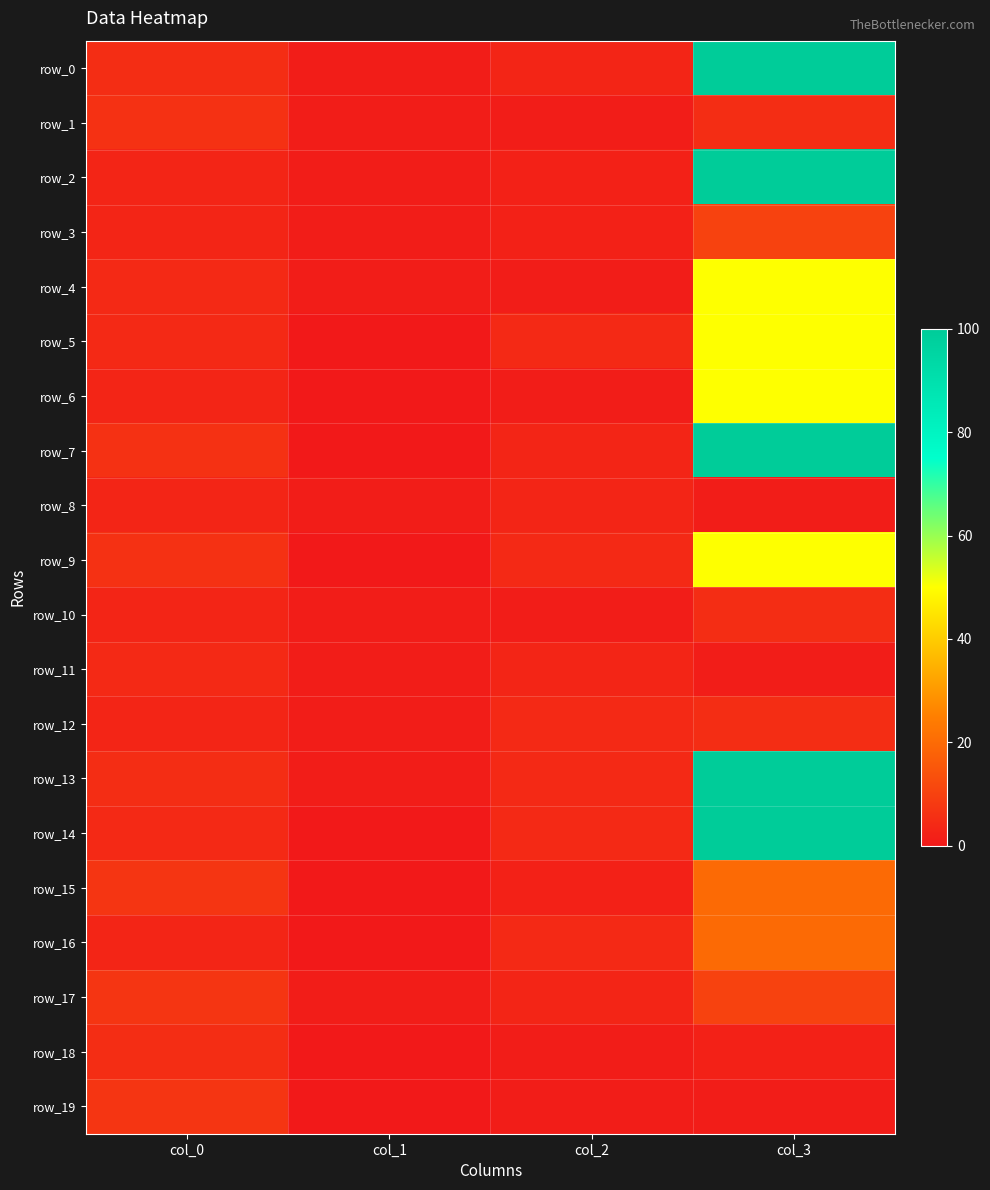

Reading left to right, extract all data points from this chart.

row_0: 5	1	3	100
row_1: 6	1	1	5
row_2: 3	1	2	100
row_3: 3	1	2	10
row_4: 4	1	1	50
row_5: 4	0	4	50
row_6: 3	0	1	50
row_7: 6	0	3	100
row_8: 3	1	3	1
row_9: 6	0	4	50
row_10: 3	1	1	5
row_11: 4	1	3	1
row_12: 3	1	4	5
row_13: 5	1	4	100
row_14: 4	0	4	100
row_15: 7	0	2	20
row_16: 3	0	4	20
row_17: 7	1	3	10
row_18: 5	0	1	2
row_19: 7	0	1	1